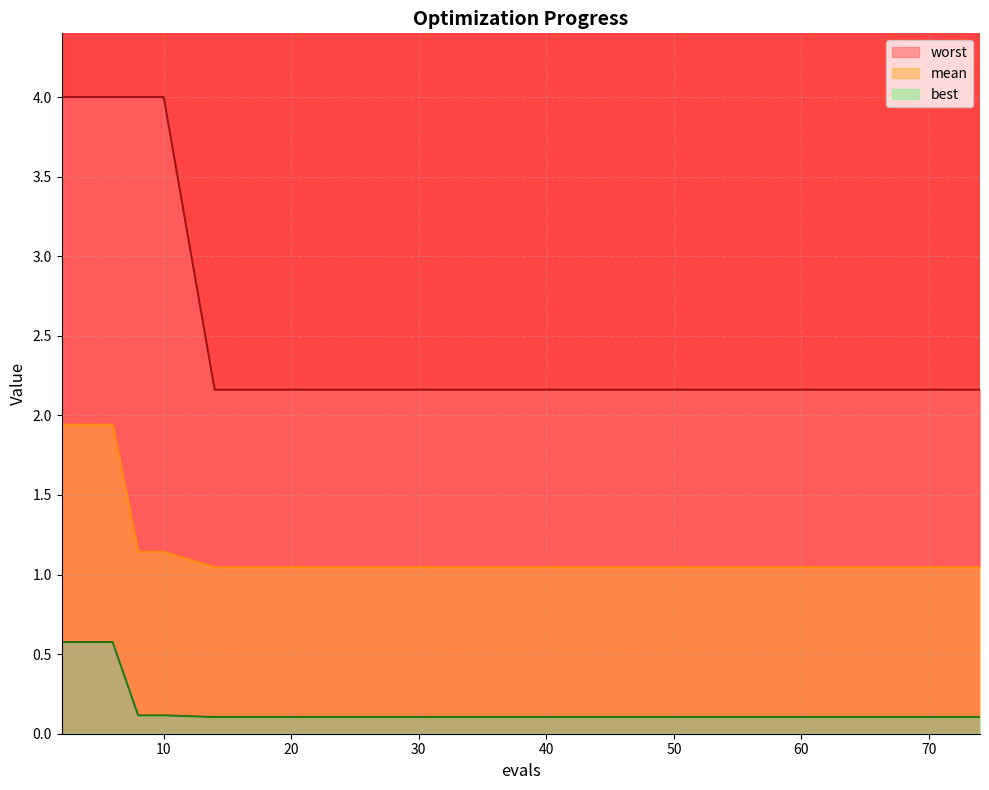

Which category has the lowest value in the worst series?

14